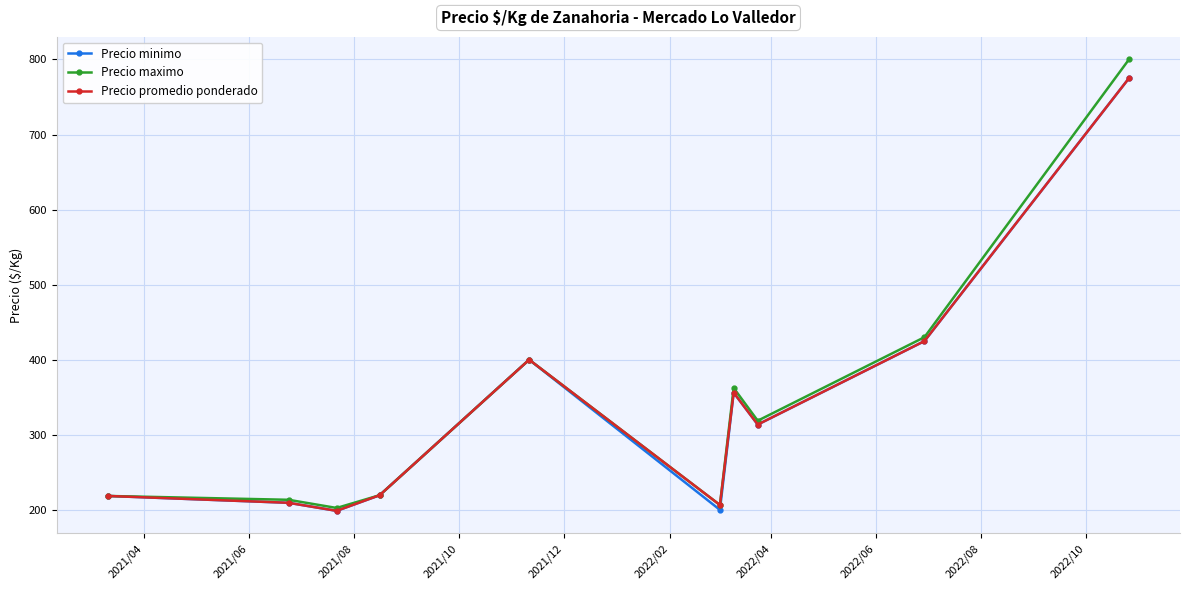

What is the value of the Precio promedio ponderado point at the 4th from the left?

219.5